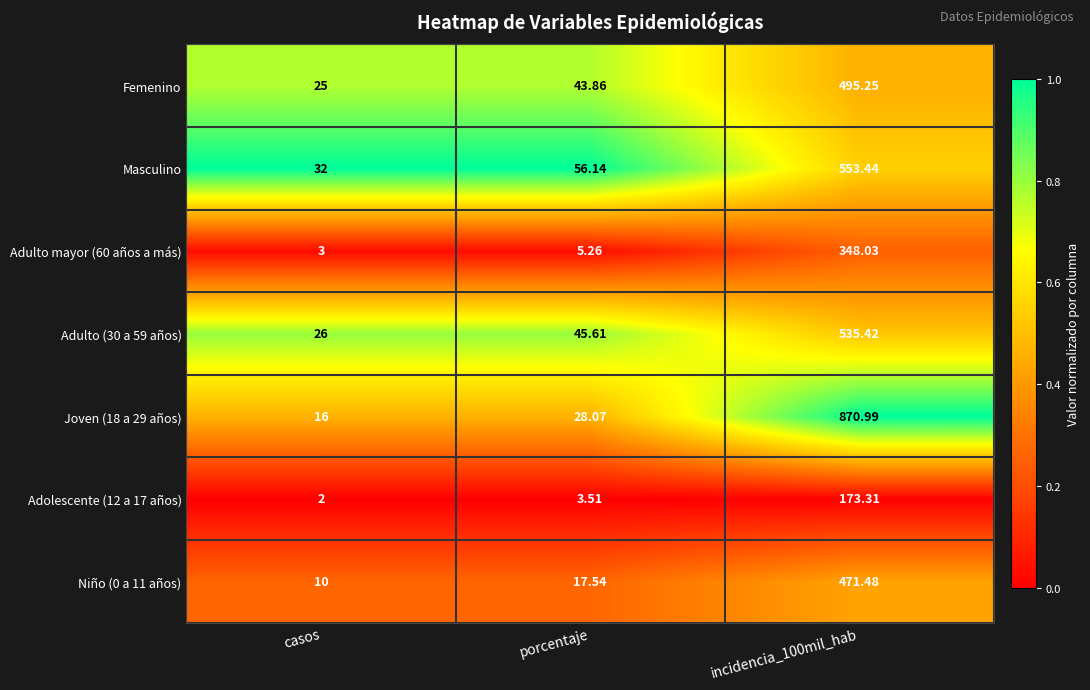

At which category is the sum across all series the highest?

incidencia_100mil_hab